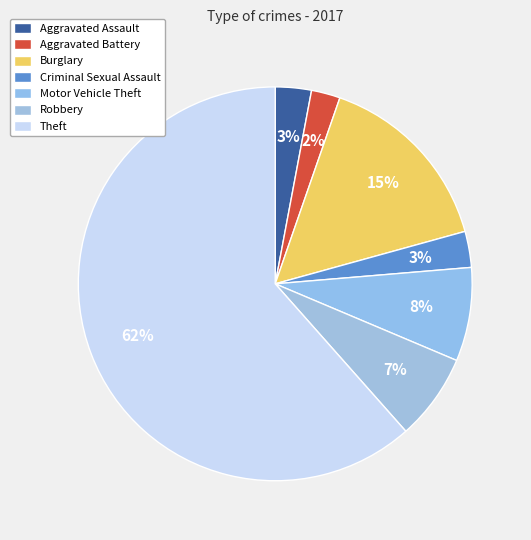

Does any single category account for the majority?

Yes